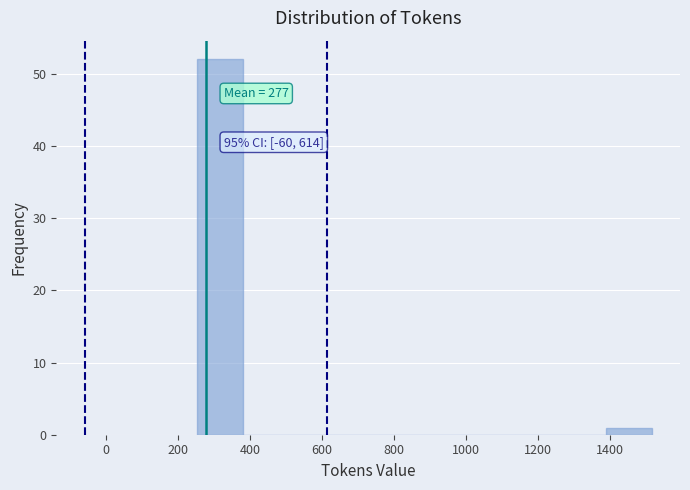

Over which range of the x-axis is the bar tallest?

260 to 380